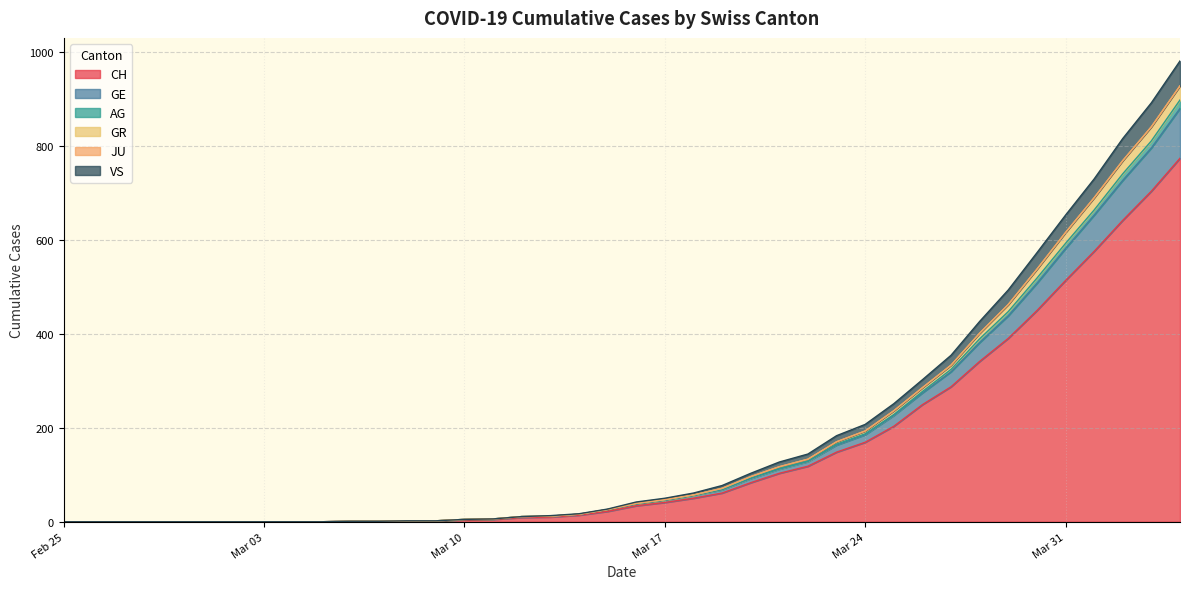

At which category is the sum across all series the highest?

2020-04-04